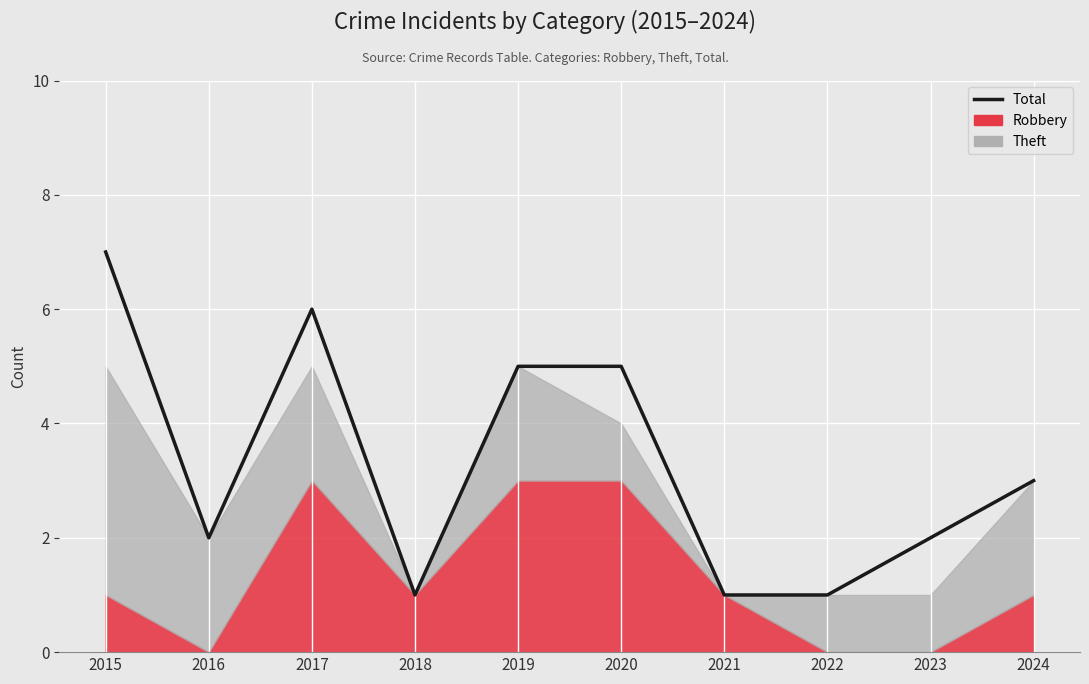

Reading right to left, what are all the values shown in this chart?

2024=3	2023=2	2022=1	2021=1	2020=5	2019=5	2018=1	2017=6	2016=2	2015=7